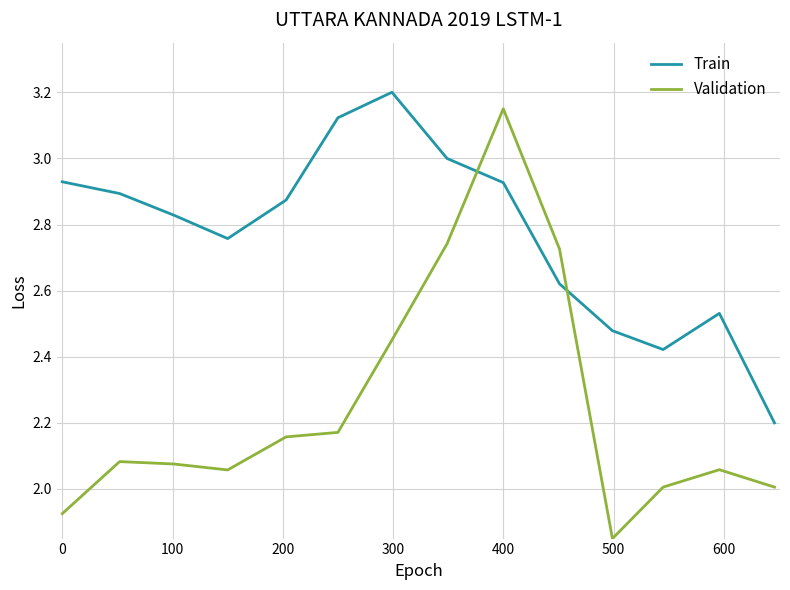

Which series ends up on top after the final intersection of Validation and Train?

Train